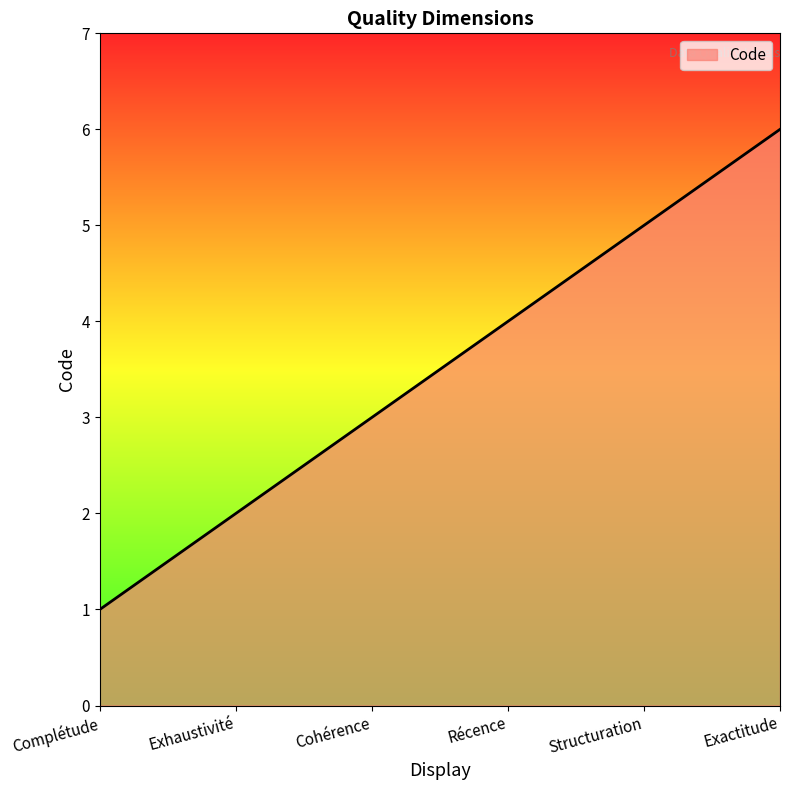

Which category has the lowest value across all series?

Complétude